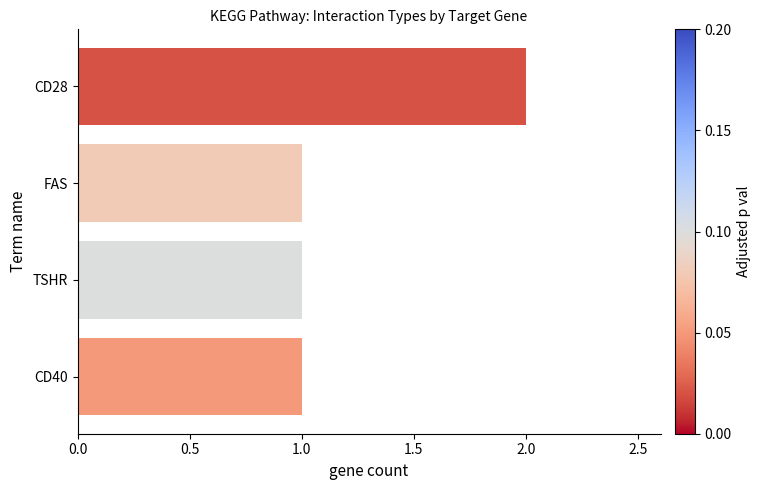

Approximately how many times larger is the value at CD40 compared to TSHR?

1.0